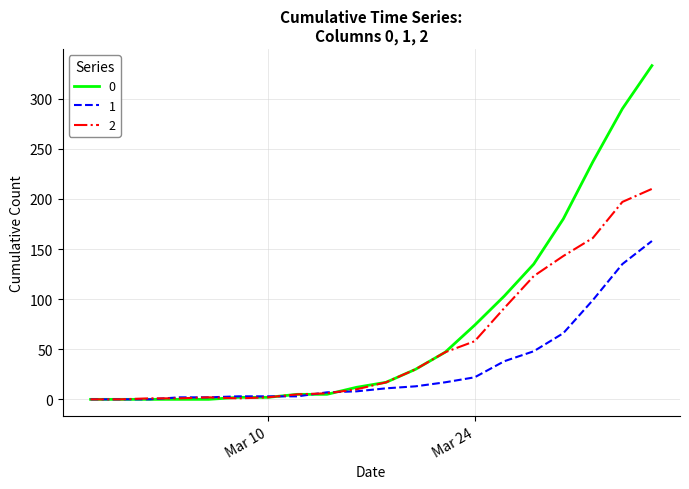

List the series in order of their peak value, lowest first.

1, 2, 0